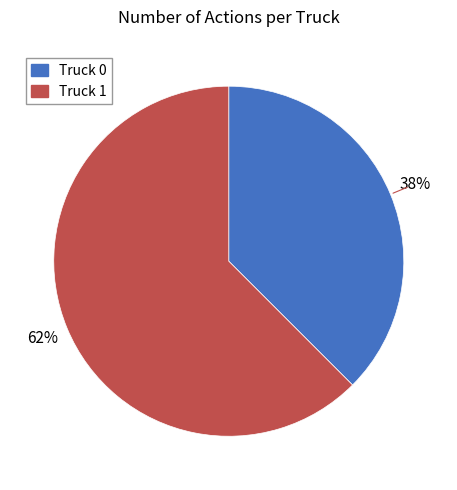

True or false: Truck 1 accounts for 62% of the total.

True